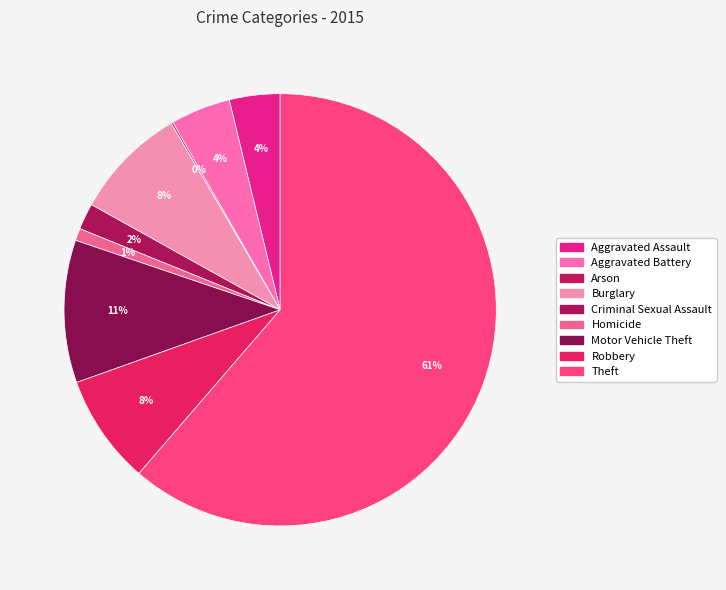

Is it true that Theft is 61% of the pie?

True